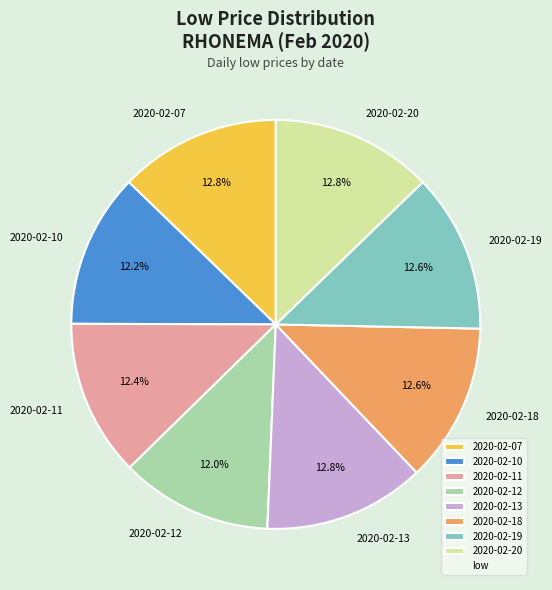

To the nearest percent, what percentage of the pie is 2020-02-13?

13%